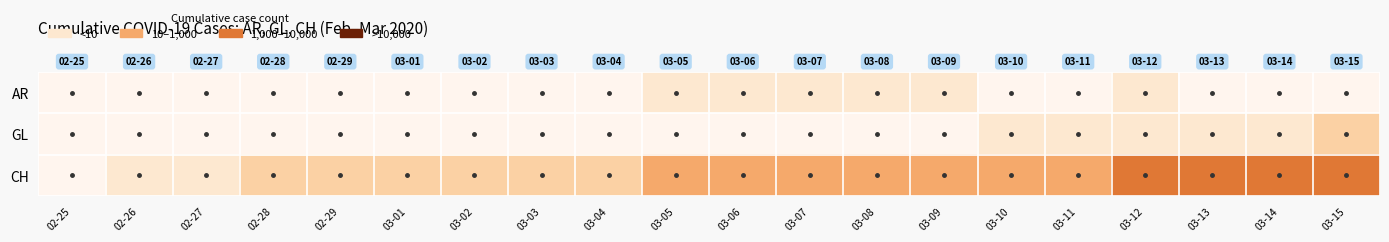

At which category does the chart reach its minimum across all series?

02-25